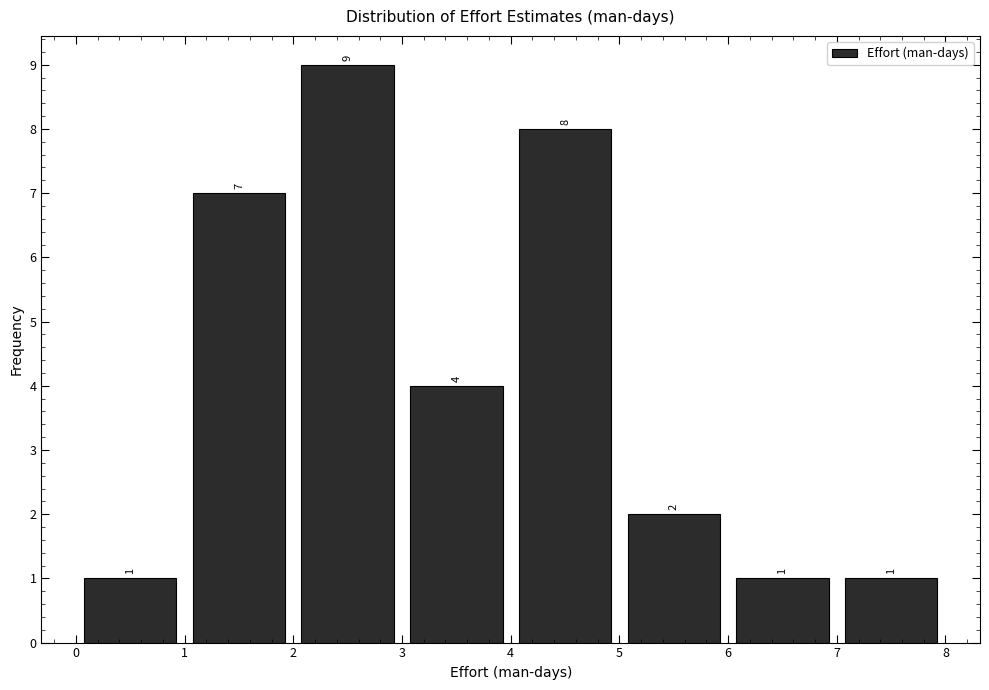

Reading left to right, list every bar in this chart as the range it spans on the x-axis followed by its height.

0 to 1: 1
1 to 2: 7
2 to 3: 9
3 to 4: 4
4 to 5: 8
5 to 6: 2
6 to 7: 1
7 to 8: 1